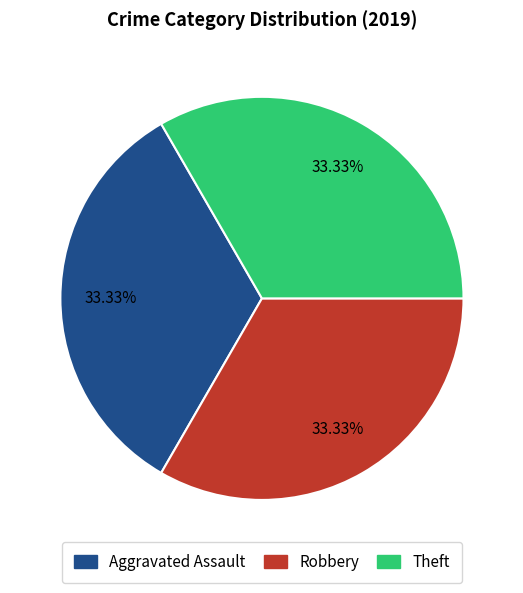

How many segments does this pie chart have?

3